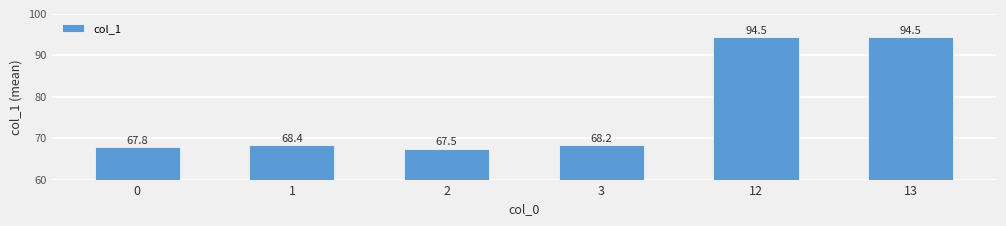

What is the sum of all values?

461.0